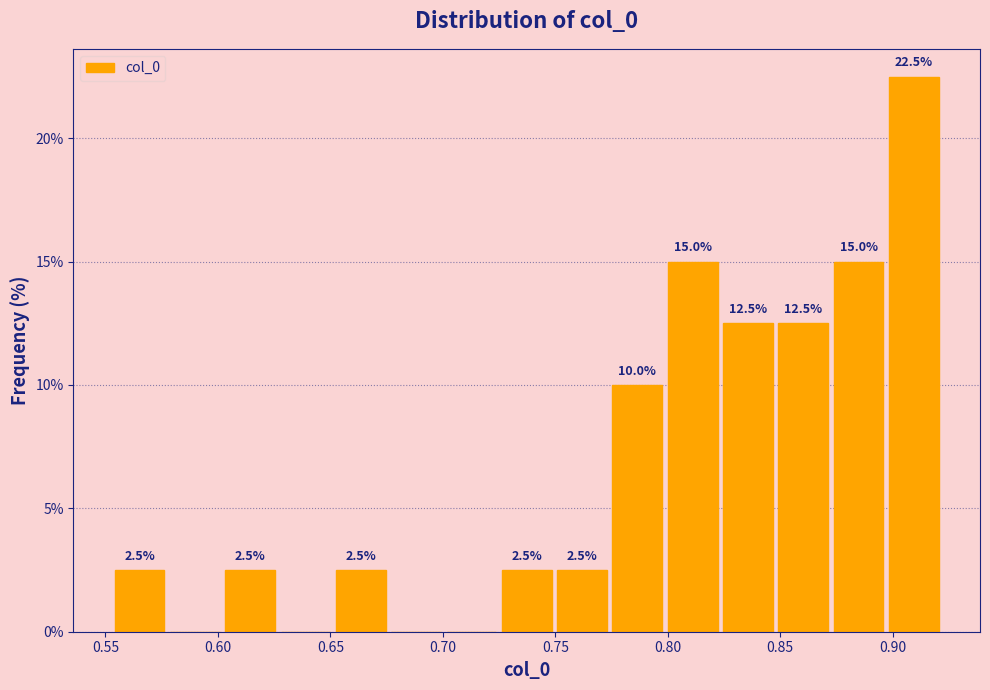

Over which range of the x-axis is the bar tallest?

0.895 to 0.920